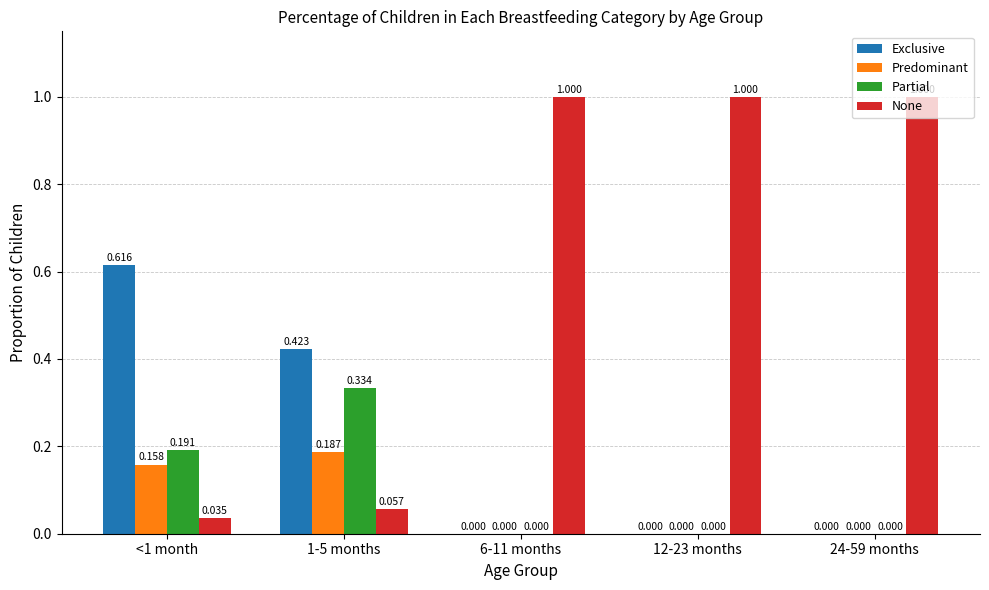

Which series has the widest spread of values?

None